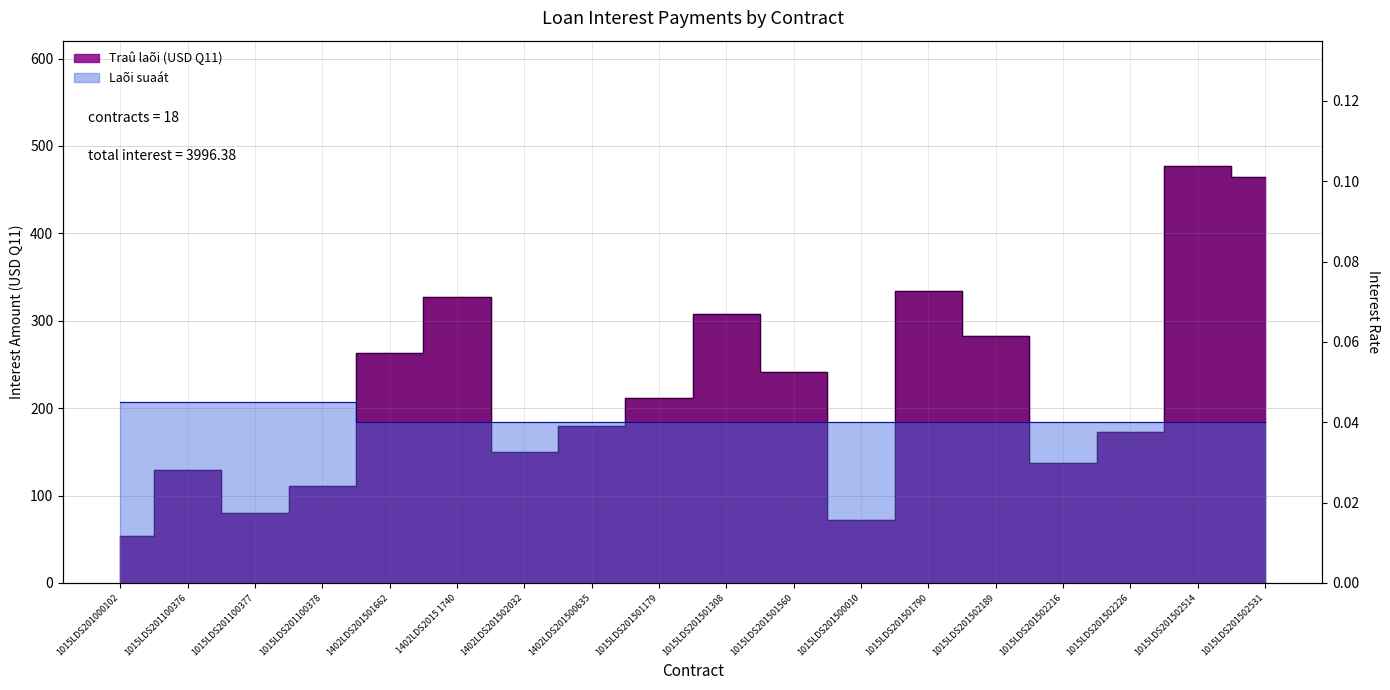

Reading right to left, what are all the values shown in this chart?

Traû laõi (USD Q11): 1015LDS201502531=464.8	1015LDS201502514=477.3	1015LDS201502226=172.2	1015LDS201502216=137.8	1015LDS201502189=282.4	1015LDS201501790=334.1	1015LDS201500010=72.3	1015LDS201501560=241.1	1015LDS201501308=308.3	1015LDS201501179=211.8	1402LDS201500635=180.1	1402LDS201502032=150.2	1402LDS2015 1740=327.2	1402LDS201501662=262.8	1015LDS201100378=111.3	1015LDS201100377=79.5	1015LDS201100376=129.1	1015LDS201000102=53.9
Laõi suaát: 1015LDS201502531=0.0	1015LDS201502514=0.0	1015LDS201502226=0.0	1015LDS201502216=0.0	1015LDS201502189=0.0	1015LDS201501790=0.0	1015LDS201500010=0.0	1015LDS201501560=0.0	1015LDS201501308=0.0	1015LDS201501179=0.0	1402LDS201500635=0.0	1402LDS201502032=0.0	1402LDS2015 1740=0.0	1402LDS201501662=0.0	1015LDS201100378=0.0	1015LDS201100377=0.0	1015LDS201100376=0.0	1015LDS201000102=0.0